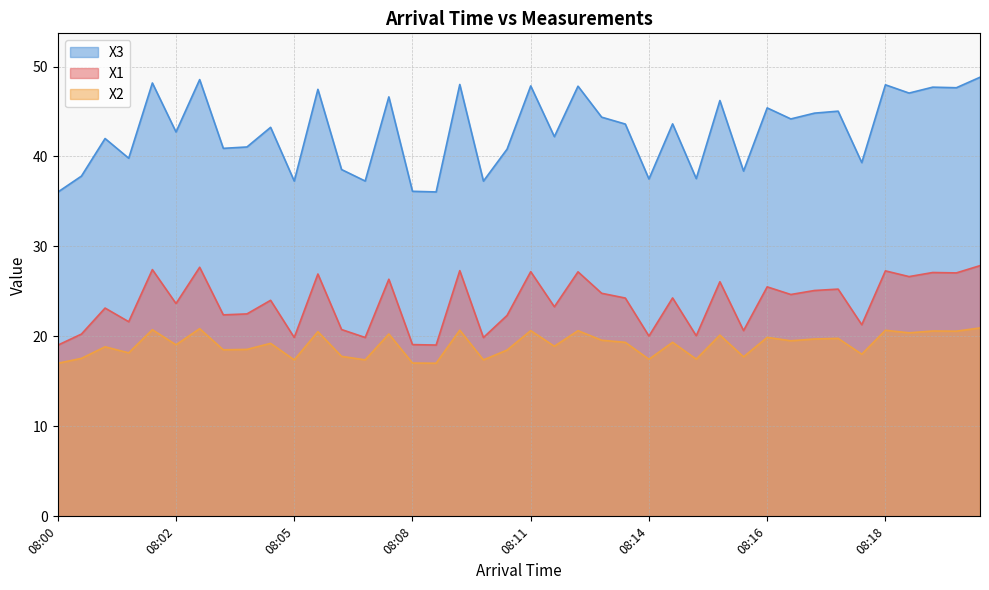

Which series has the largest range (max minus min)?

X3